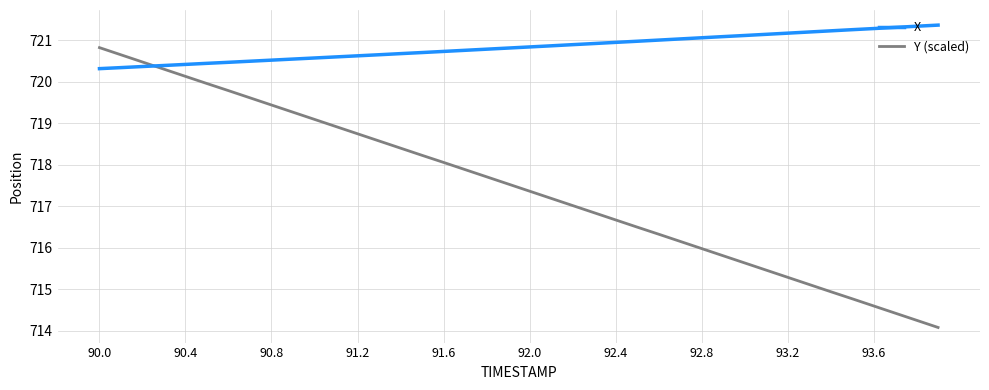

What is the lowest value of the X series?

720.3